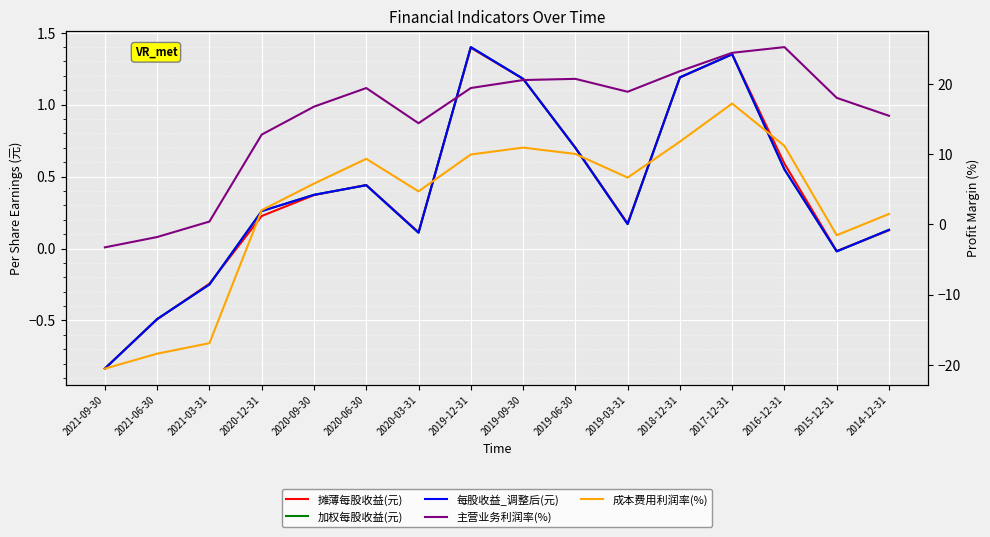

True or false: 加权每股收益(元) has a value of 0.1 at 2019-03-31.

False